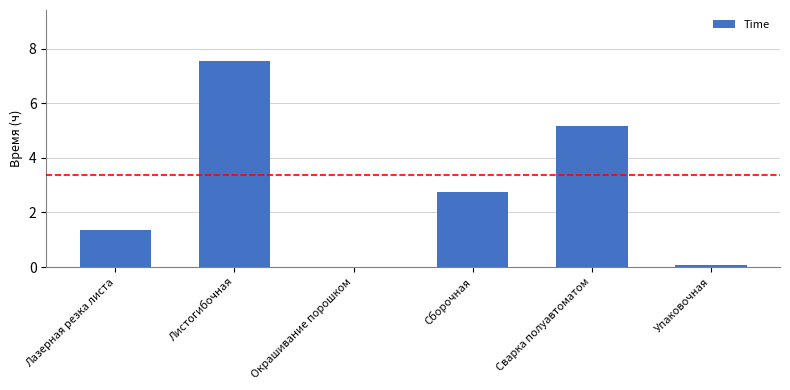

What is the maximum value shown in the chart?

7.5